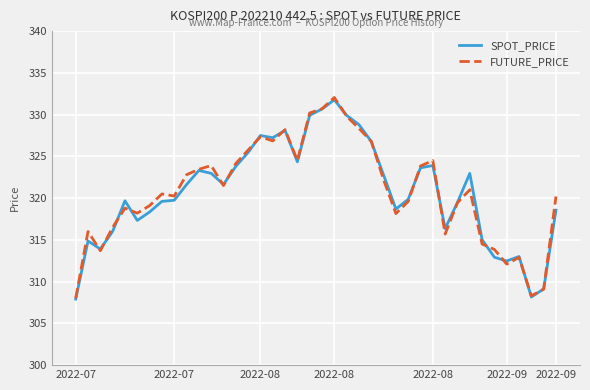

What is the minimum value shown in the chart?

307.9